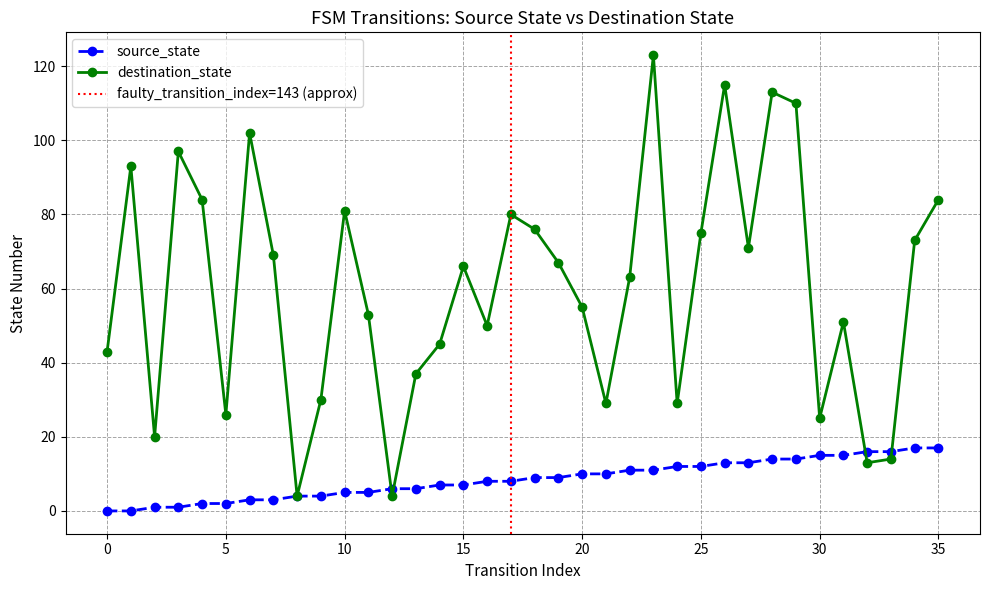

What is the difference between the second highest and minimum values in the destination_state series?

111